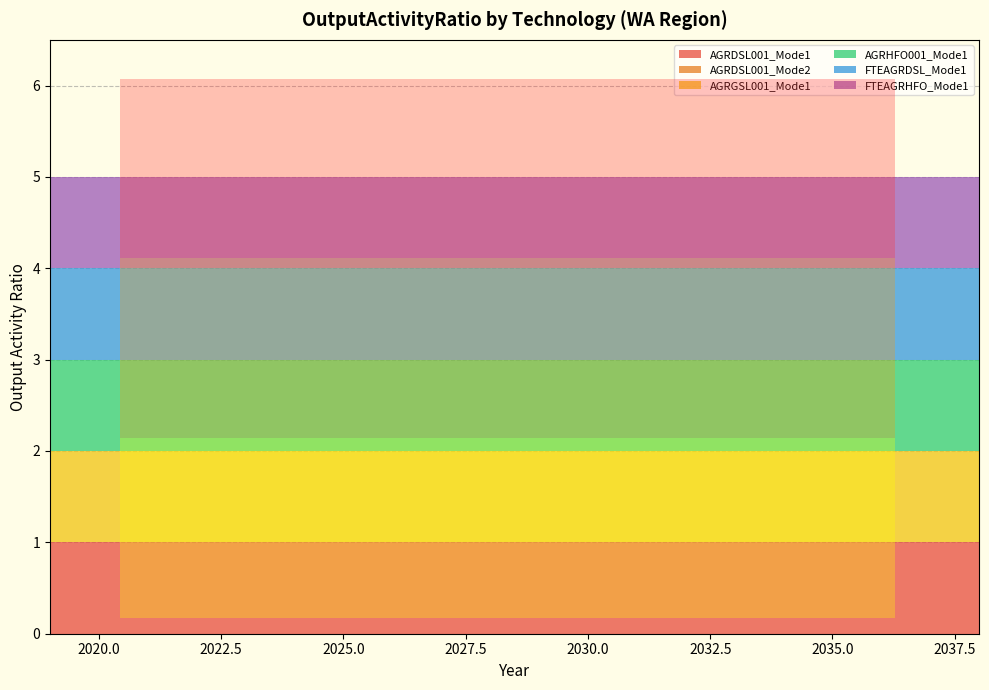

Reading right to left, extract all data points from this chart.

AGRDSL001_Mode1: 2038=1	2037=1	2036=1	2035=1	2034=1	2033=1	2032=1	2031=1	2030=1	2029=1	2028=1	2027=1	2026=1	2025=1	2024=1	2023=1	2022=1	2021=1	2020=1	2019=1
AGRDSL001_Mode2: 2038=0	2037=0	2036=0	2035=0	2034=0	2033=0	2032=0	2031=0	2030=0	2029=0	2028=0	2027=0	2026=0	2025=0	2024=0	2023=0	2022=0	2021=0	2020=0	2019=0
AGRGSL001_Mode1: 2038=1	2037=1	2036=1	2035=1	2034=1	2033=1	2032=1	2031=1	2030=1	2029=1	2028=1	2027=1	2026=1	2025=1	2024=1	2023=1	2022=1	2021=1	2020=1	2019=1
AGRHFO001_Mode1: 2038=1	2037=1	2036=1	2035=1	2034=1	2033=1	2032=1	2031=1	2030=1	2029=1	2028=1	2027=1	2026=1	2025=1	2024=1	2023=1	2022=1	2021=1	2020=1	2019=1
FTEAGRDSL_Mode1: 2038=1	2037=1	2036=1	2035=1	2034=1	2033=1	2032=1	2031=1	2030=1	2029=1	2028=1	2027=1	2026=1	2025=1	2024=1	2023=1	2022=1	2021=1	2020=1	2019=1
FTEAGRHFO_Mode1: 2038=1	2037=1	2036=1	2035=1	2034=1	2033=1	2032=1	2031=1	2030=1	2029=1	2028=1	2027=1	2026=1	2025=1	2024=1	2023=1	2022=1	2021=1	2020=1	2019=1